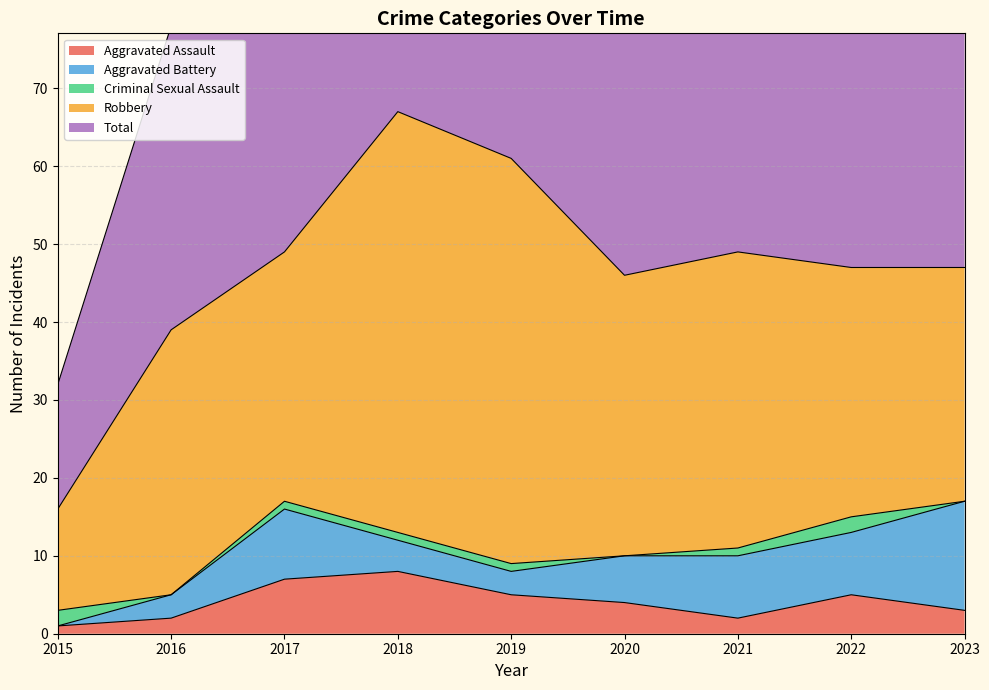

What is the difference between the highest and lowest values at 2016?

39